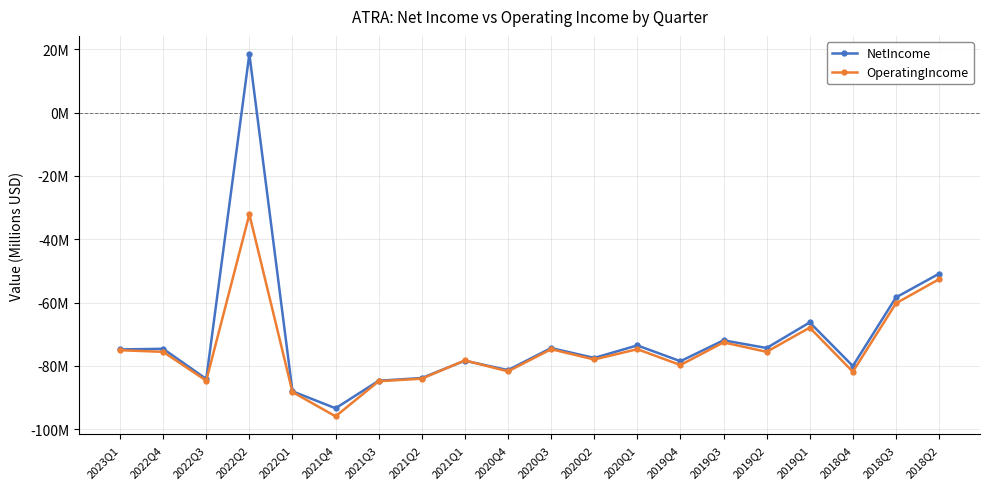

What is the difference between the maximum and second lowest values in the NetIncome series?

106.5